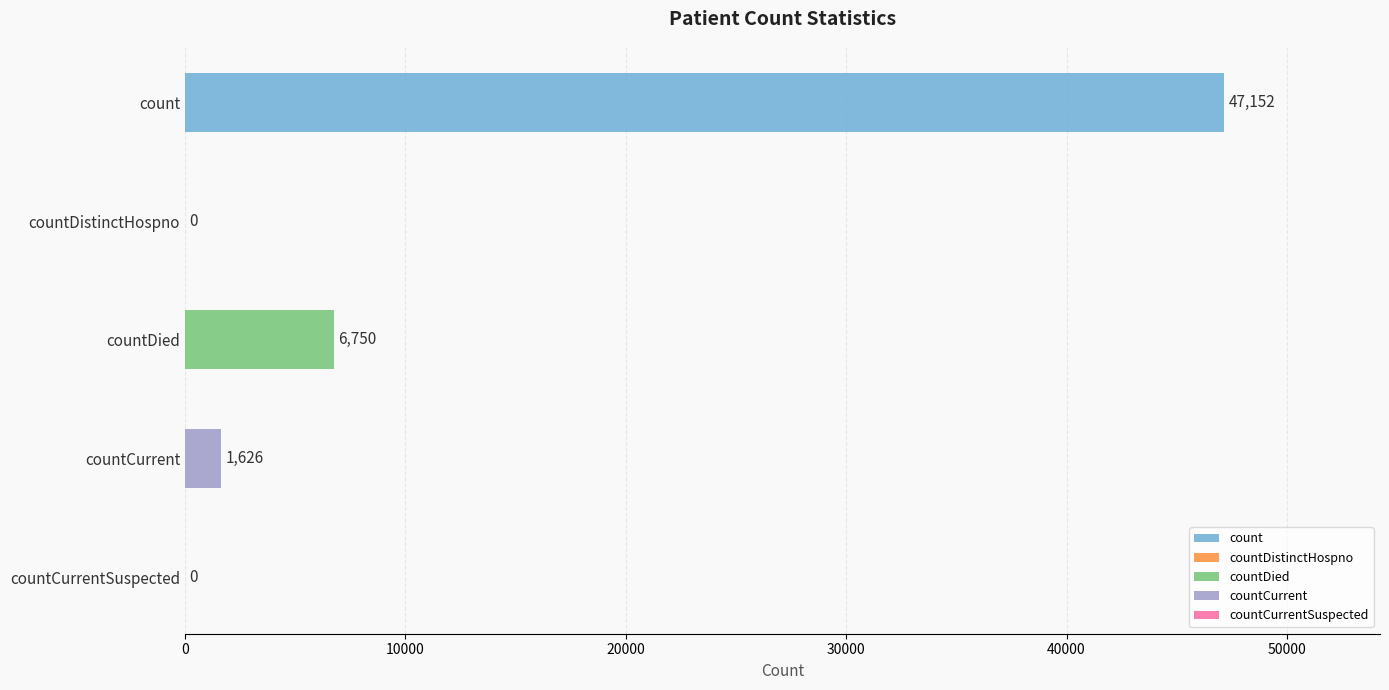

What is the ratio of the value at countDied to the value at countCurrent?

4.2